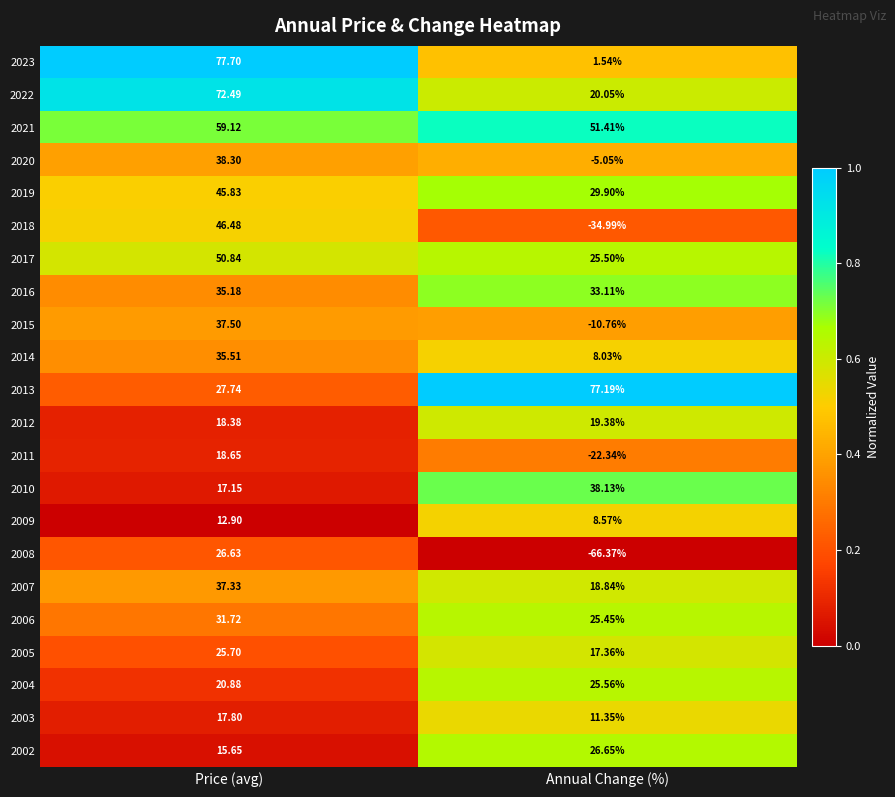

At which label does 2006 reach its peak?

Price (avg)